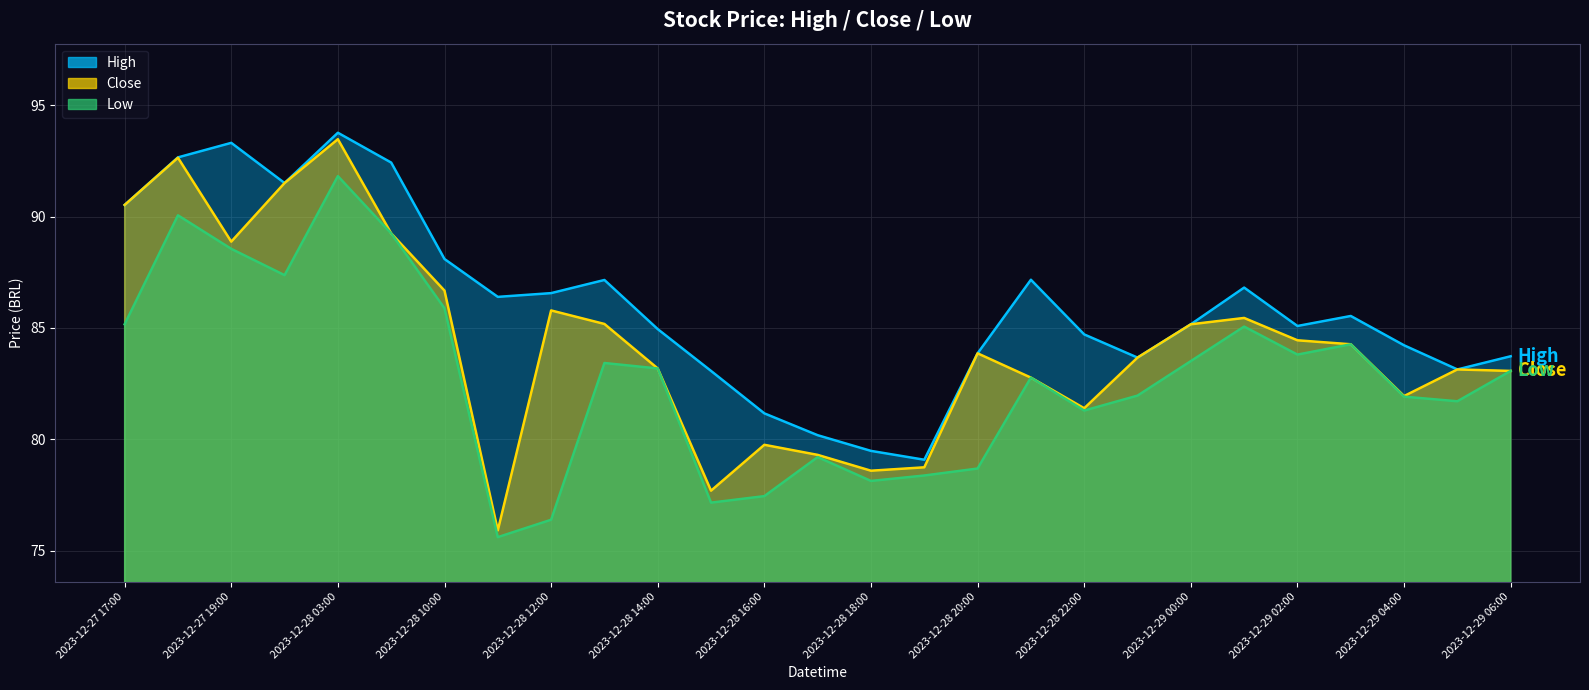

List the labels in order of Low value, largest first.

2023-12-28 03:00, 2023-12-27 18:00, 2023-12-28 09:00, 2023-12-27 19:00, 2023-12-27 20:00, 2023-12-28 10:00, 2023-12-27 17:00, 2023-12-29 01:00, 2023-12-29 03:00, 2023-12-29 02:00, 2023-12-29 00:00, 2023-12-28 13:00, 2023-12-28 14:00, 2023-12-29 06:00, 2023-12-28 21:00, 2023-12-28 23:00, 2023-12-29 04:00, 2023-12-29 05:00, 2023-12-28 22:00, 2023-12-28 17:00, 2023-12-28 20:00, 2023-12-28 19:00, 2023-12-28 18:00, 2023-12-28 16:00, 2023-12-28 15:00, 2023-12-28 12:00, 2023-12-28 11:00